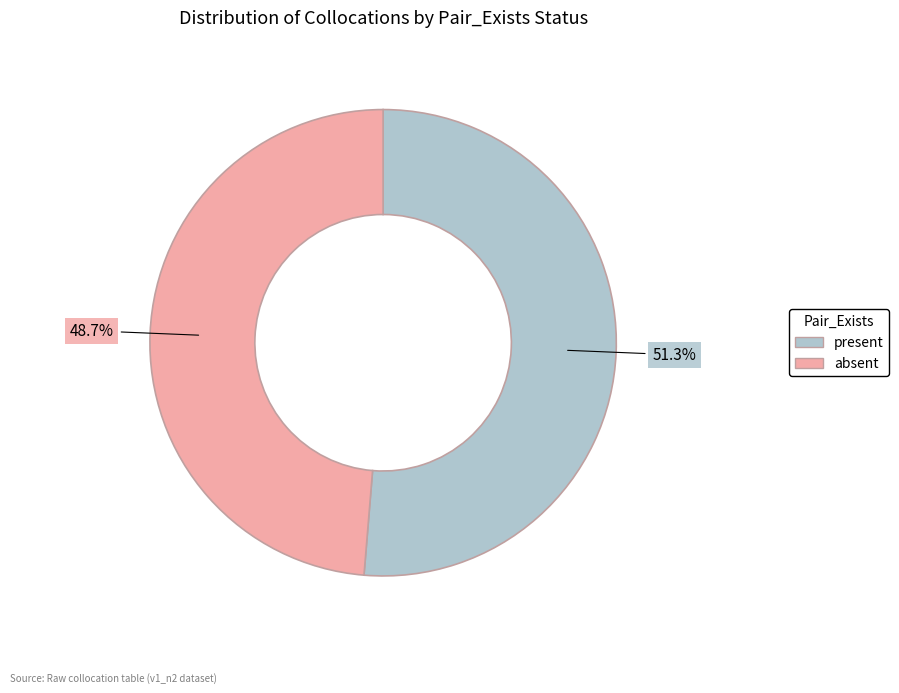

To the nearest percent, what is the difference between the present and absent slice percentages?

3%